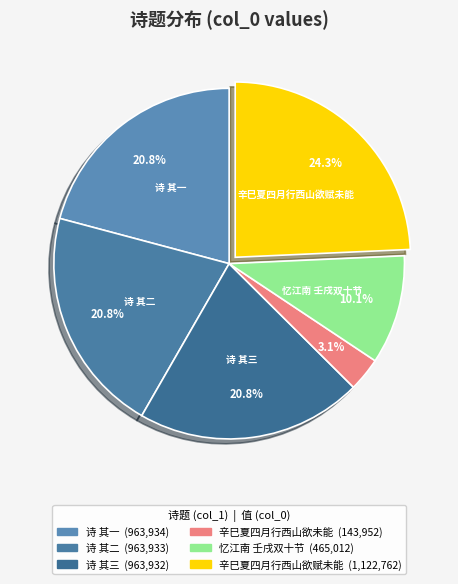

How many slices are in this pie chart?

6